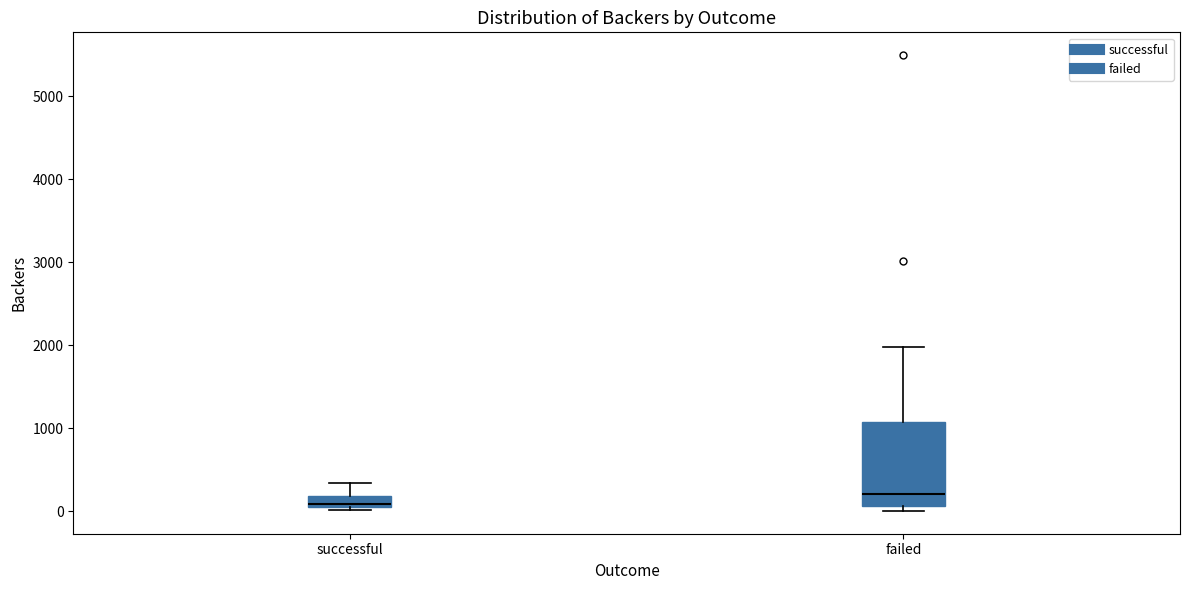

Which box has the highest median line?

failed